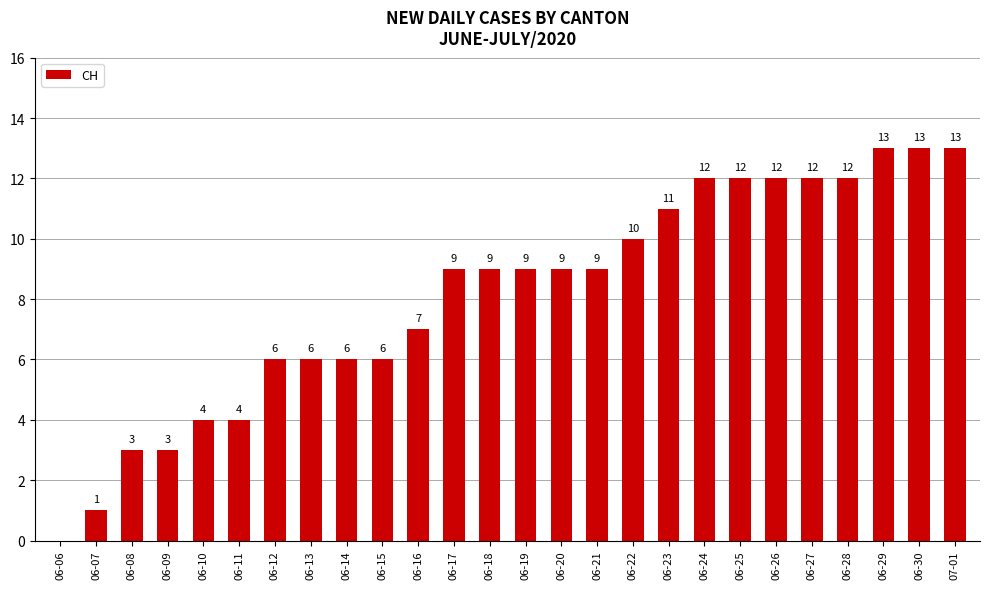

What is the ratio of the value at 06-13 to the value at 06-19?

0.7